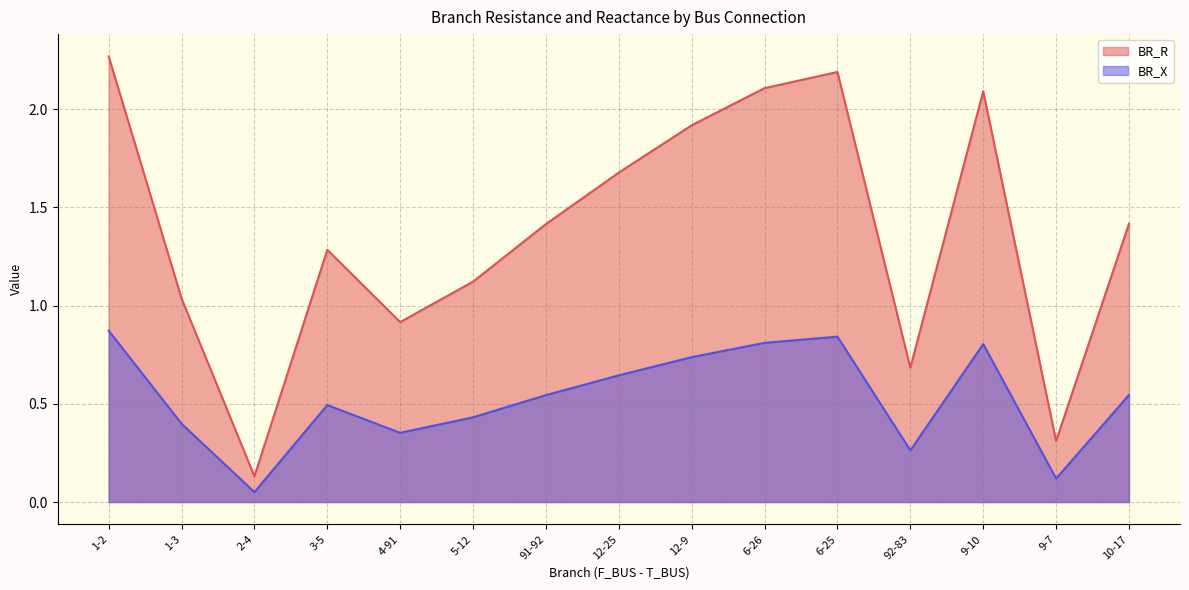

What is the difference between the BR_X values at 2-4 and 1-2?

0.8